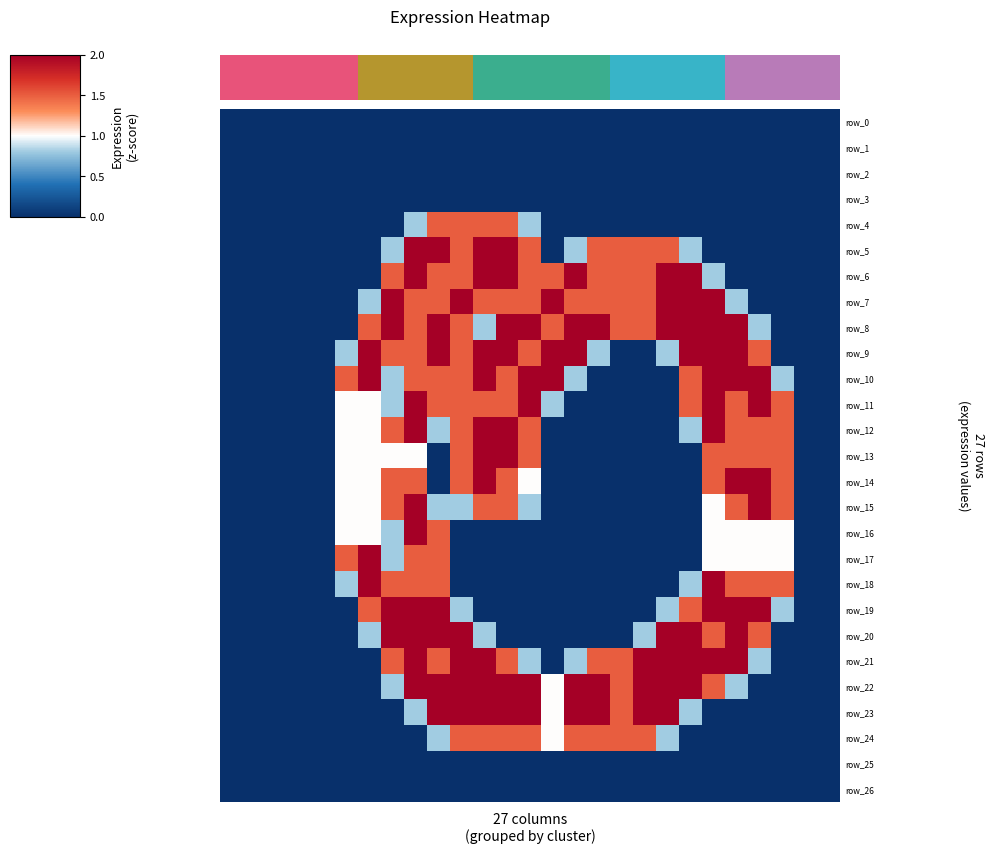

Count the number of data series in this chart.

27